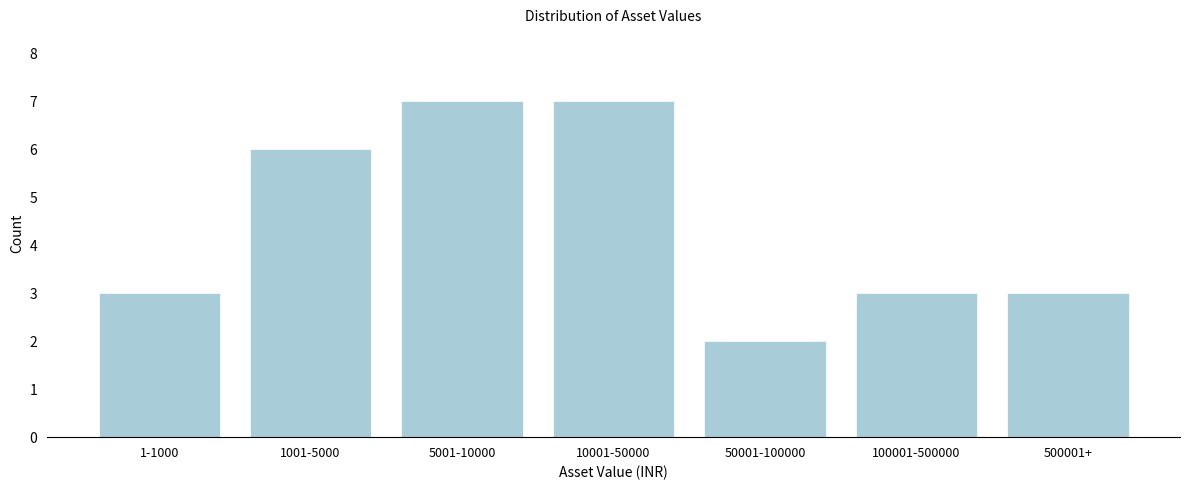

Reading right to left, list all the values displayed in this chart.

3	3	2	7	7	6	3